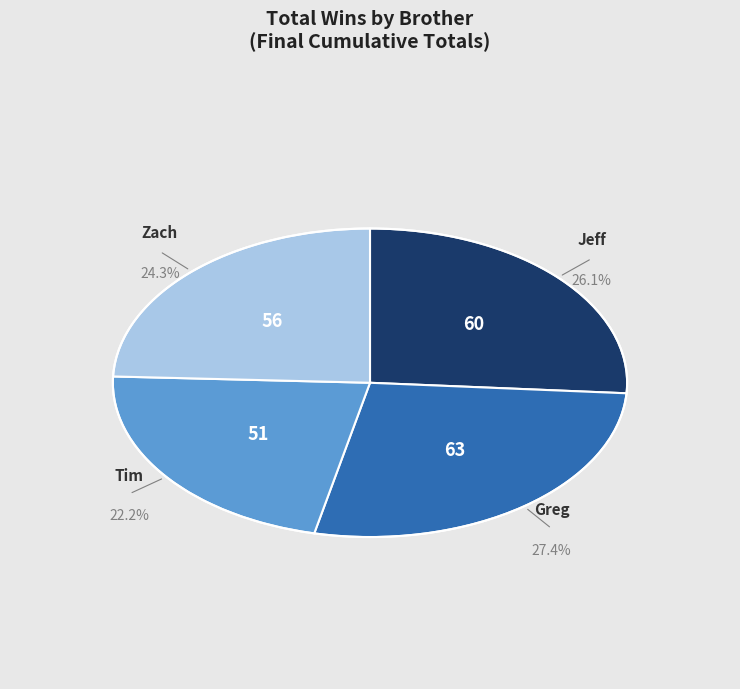

What percentage is the Zach slice, to the nearest percent?

24%